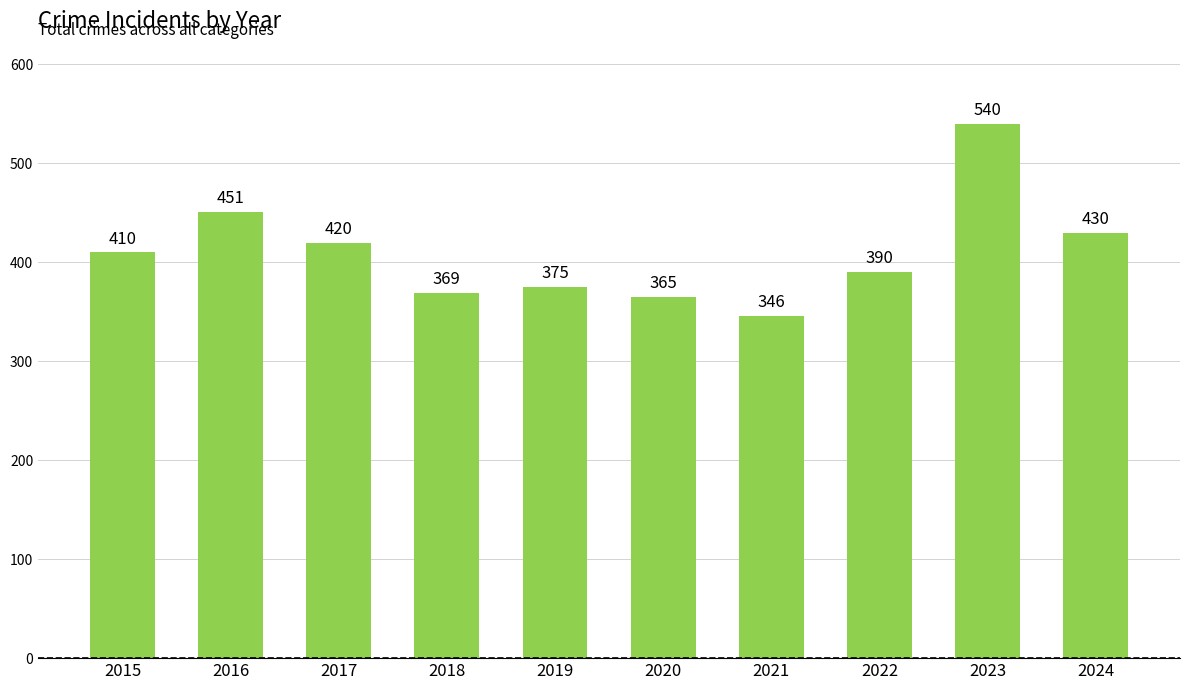

Reading left to right, extract all data points from this chart.

2015=410	2016=451	2017=420	2018=369	2019=375	2020=365	2021=346	2022=390	2023=540	2024=430